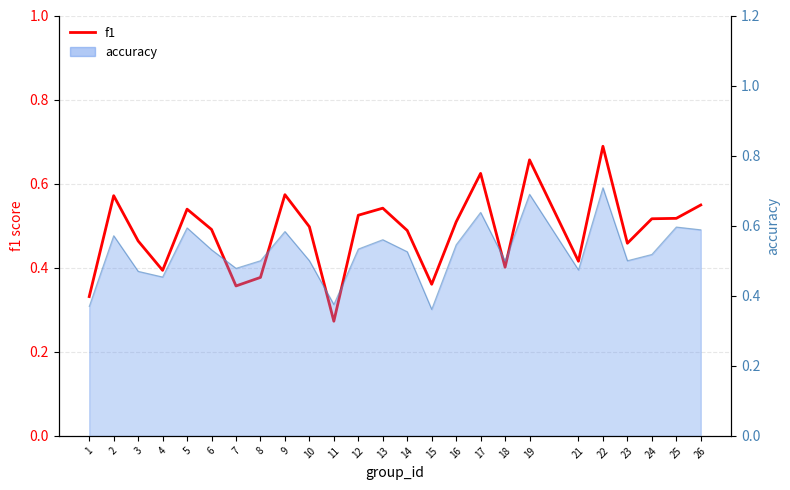

What is the difference between the maximum and minimum values?

0.4